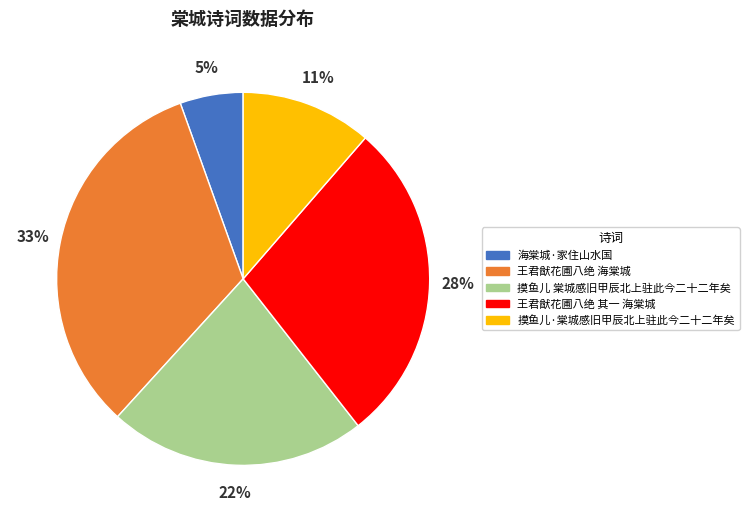

Rank the categories by value from lowest to highest.

海棠城·家住山水国, 摸鱼儿·棠城感旧甲辰北上驻此今二十二年矣, 摸鱼儿 棠城感旧甲辰北上驻此今二十二年矣, 王君猷花圃八绝 其一 海棠城, 王君猷花圃八绝 海棠城